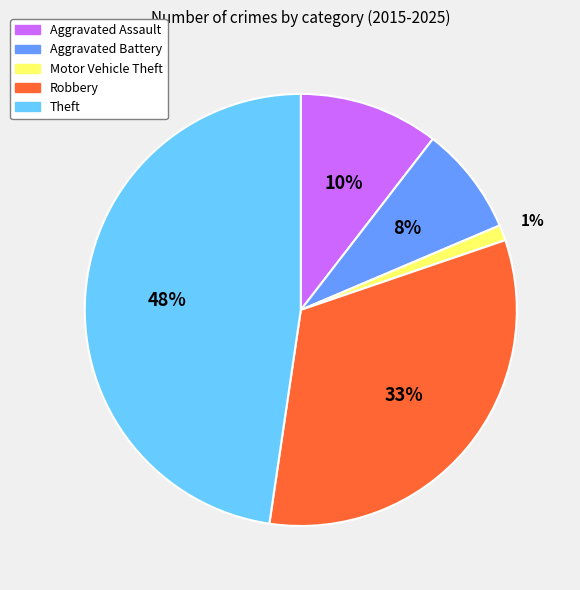

Which slice is the largest?

Theft